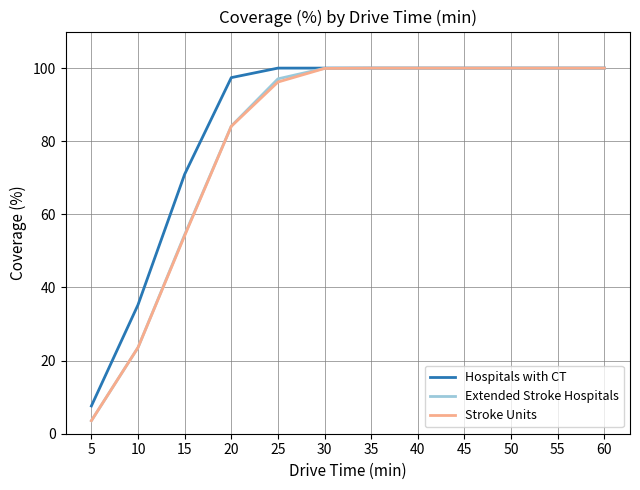

True or false: Hospitals with CT has a value of 100.0 at 25.

True